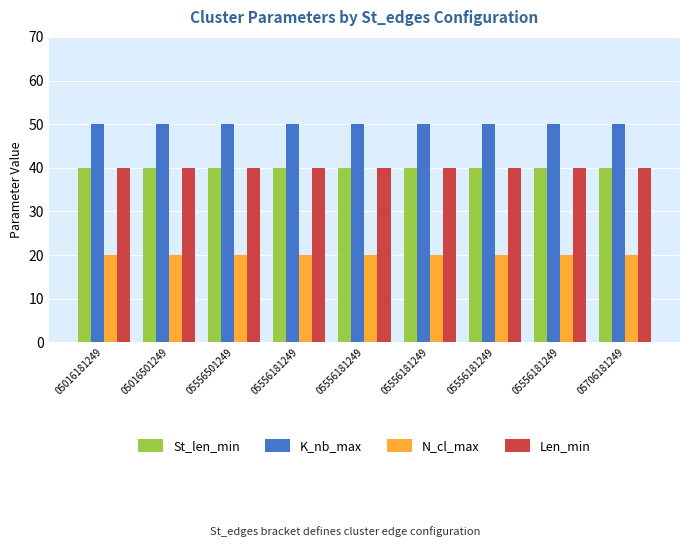

What is the sum of the N_cl_max values at 05556181249 and 05556501249?

40